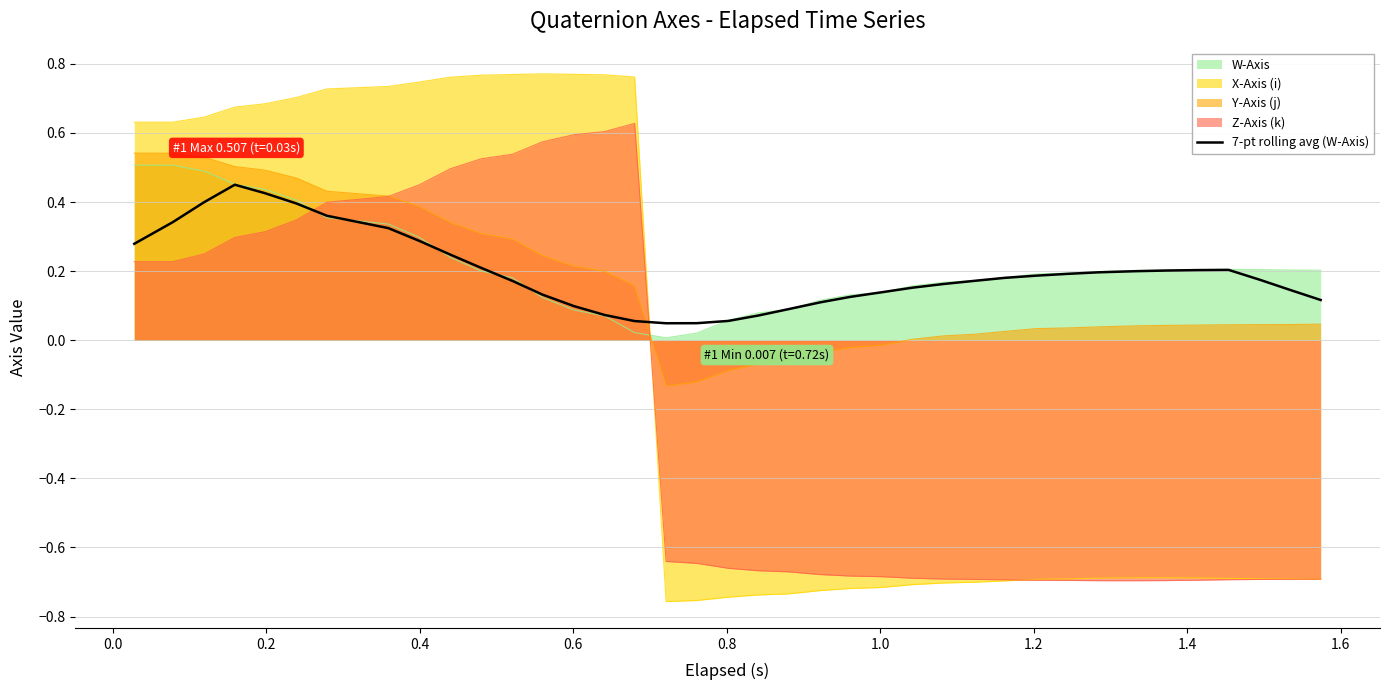

After their last crossing, which series has the higher values: Y-Axis (j) or W-Axis?

W-Axis